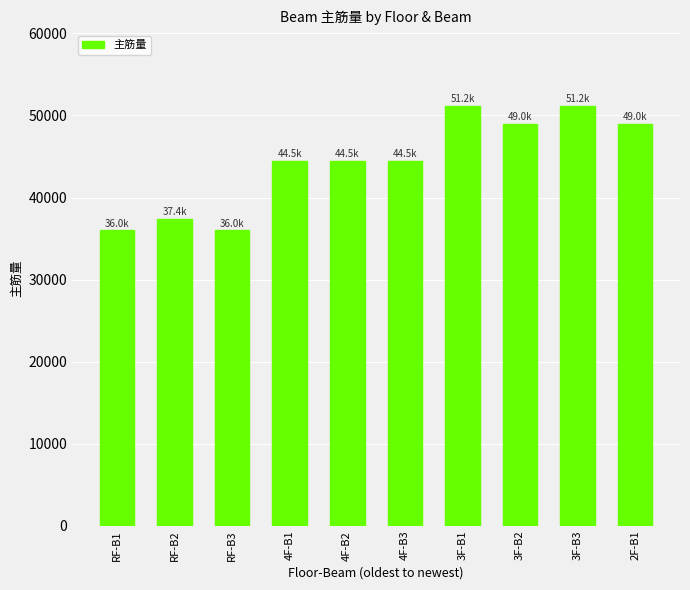

What is the difference between the values at 3F-B1 and 3F-B2?

2225.8